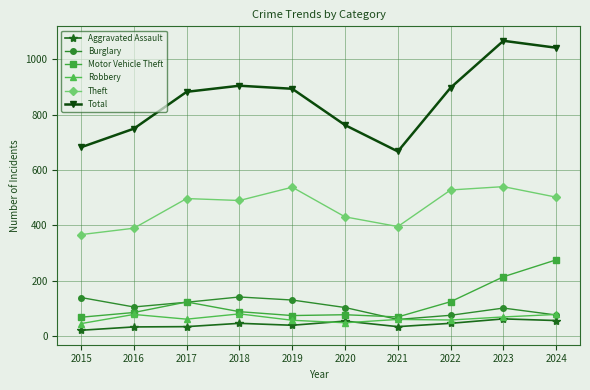

The value of Theft at 2017 is 497. True or false?

True